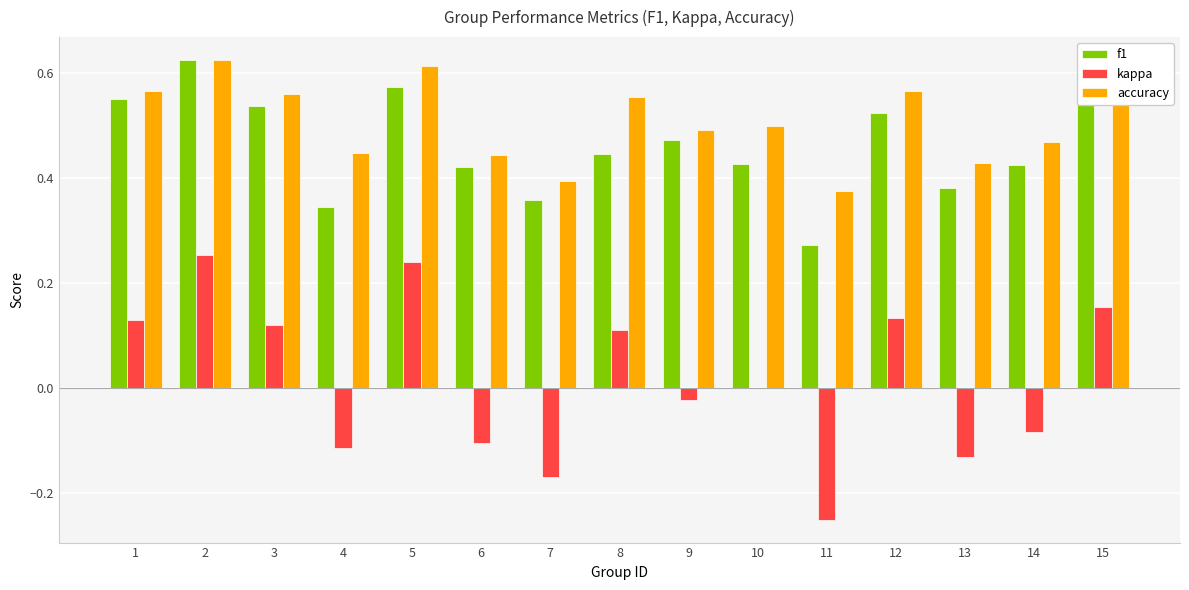

Between 10 and 13, which series saw the biggest shift?

kappa